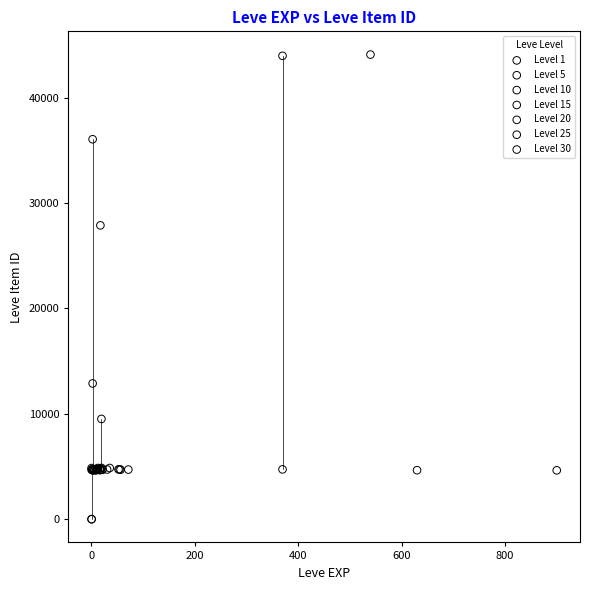

Which series has the widest spread of Y values?

Level 1